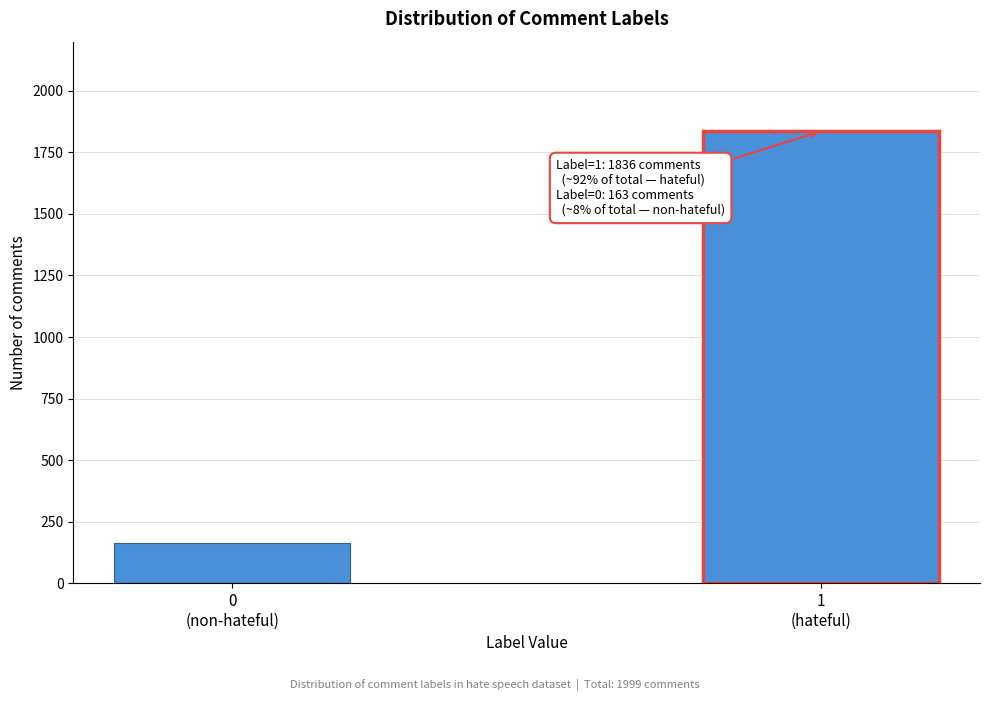

Reading left to right, extract all data points from this chart.

163	1836